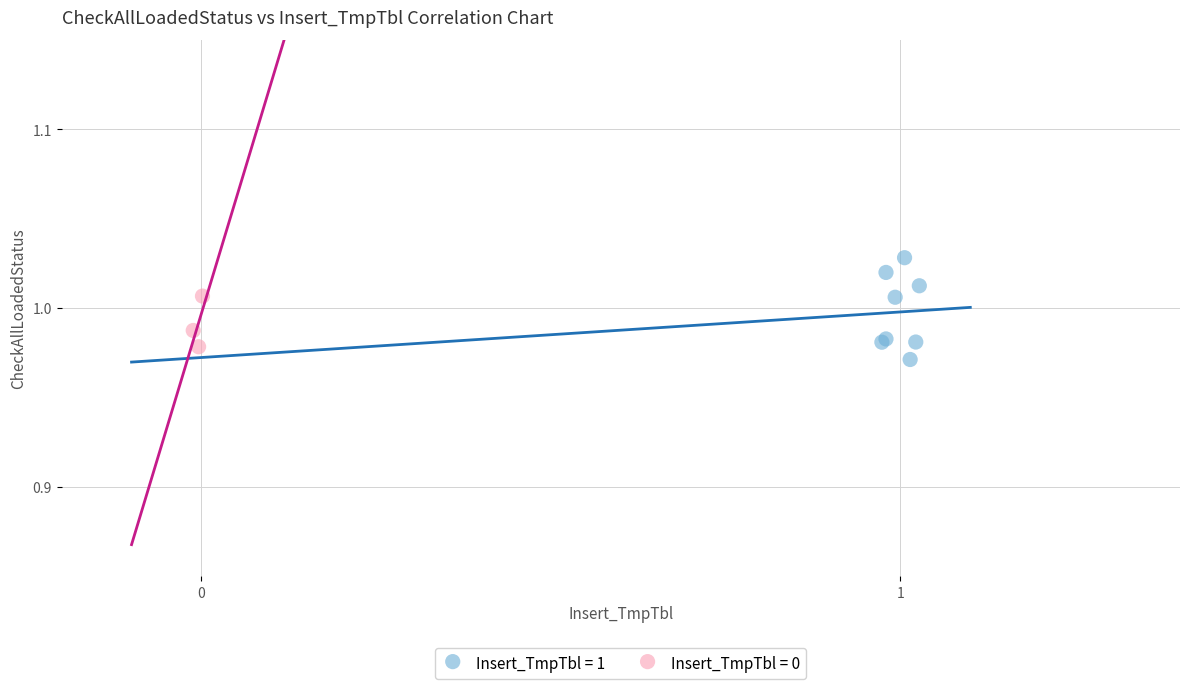

What are all the series names shown in the legend?

Insert_TmpTbl = 1, Insert_TmpTbl = 0